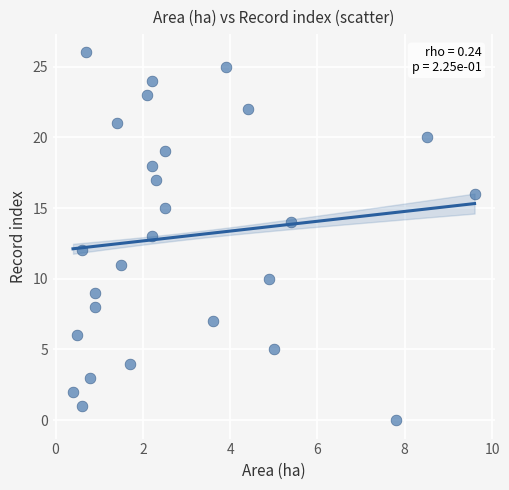

What is the range of Y values (max minus min)?

26